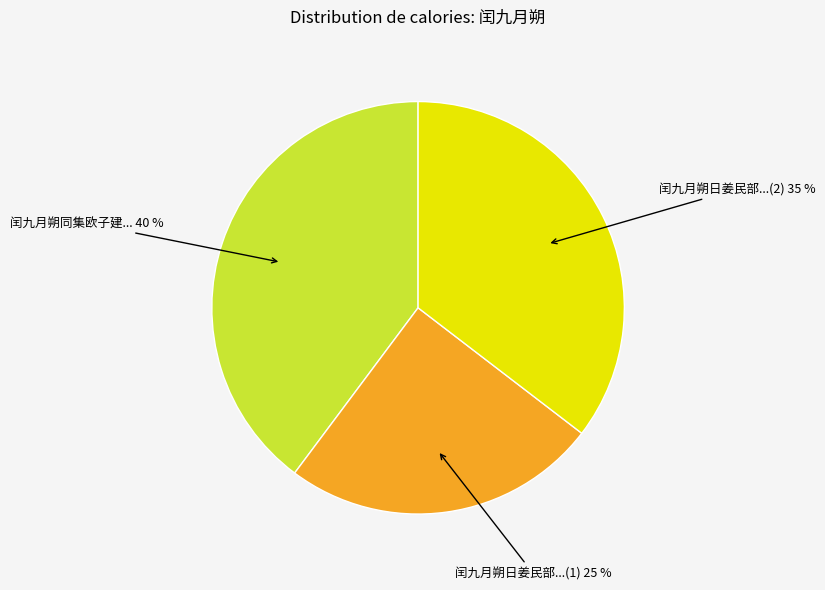

Rank the categories by value from lowest to highest.

闰九月朔日姜民部...(1), 闰九月朔日姜民部...(2), 闰九月朔同集欧子建...